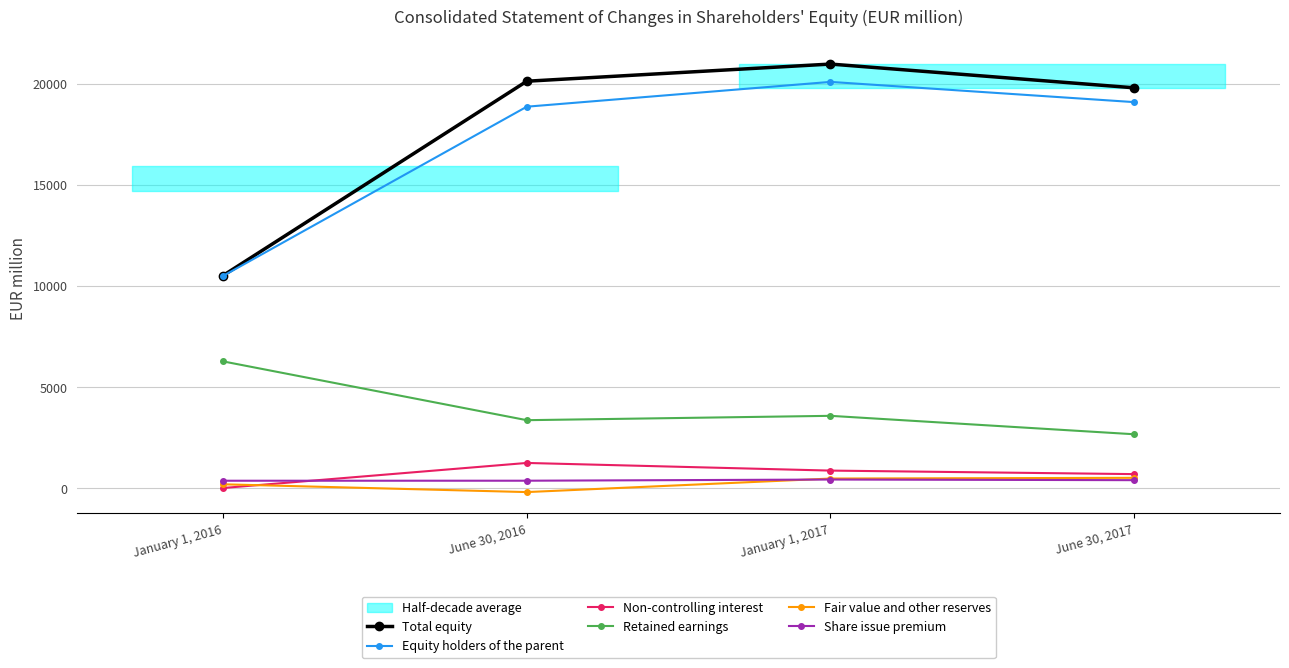

How many values in the Retained earnings series exceed 3588?

1